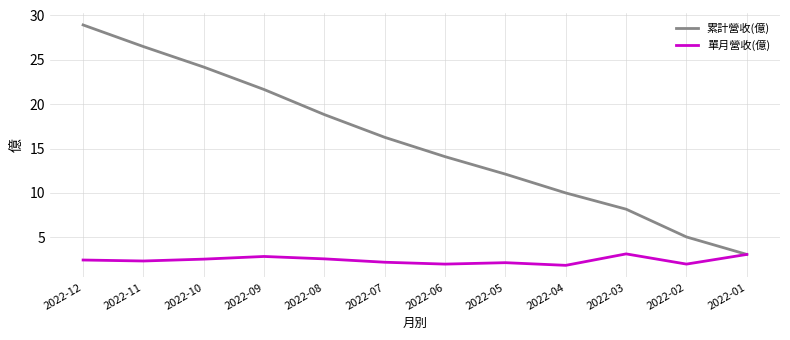

What is the lowest value of the 單月營收(億) series?

1.8